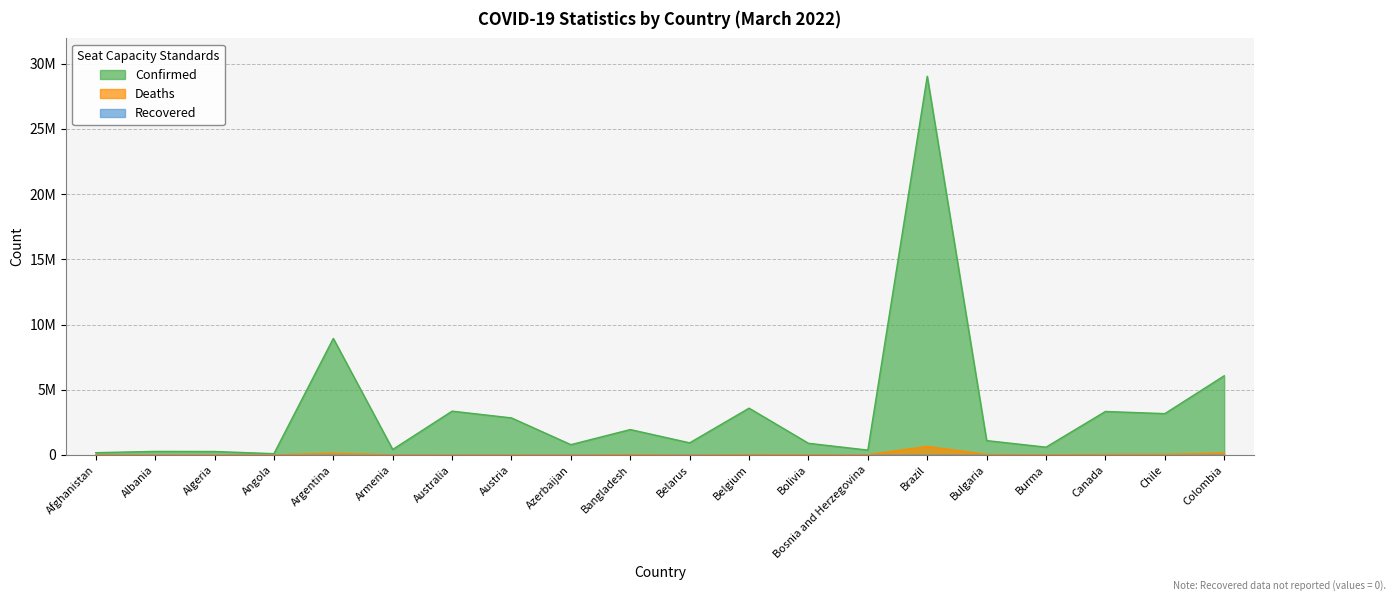

Reading left to right, what are all the values shown in this chart?

Confirmed: Afghanistan=174331	Albania=272030	Algeria=265227	Angola=98796	Argentina=8934328	Armenia=421226	Australia=3358445	Austria=2839297	Azerbaijan=788958	Bangladesh=1946737	Belarus=929340	Belgium=3586292	Bolivia=894551	Bosnia and Herzegovina=372139	Brazil=29037305	Bulgaria=1100811	Burma=597417	Canada=3334009	Chile=3168335	Colombia=6070616
Deaths: Afghanistan=7622	Albania=3478	Algeria=6853	Angola=1900	Argentina=126708	Armenia=8528	Australia=5412	Austria=14986	Azerbaijan=9500	Bangladesh=29077	Belarus=6550	Belgium=30259	Bolivia=21455	Bosnia and Herzegovina=15519	Brazil=652194	Bulgaria=35811	Burma=19386	Canada=36998	Chile=42955	Colombia=139037